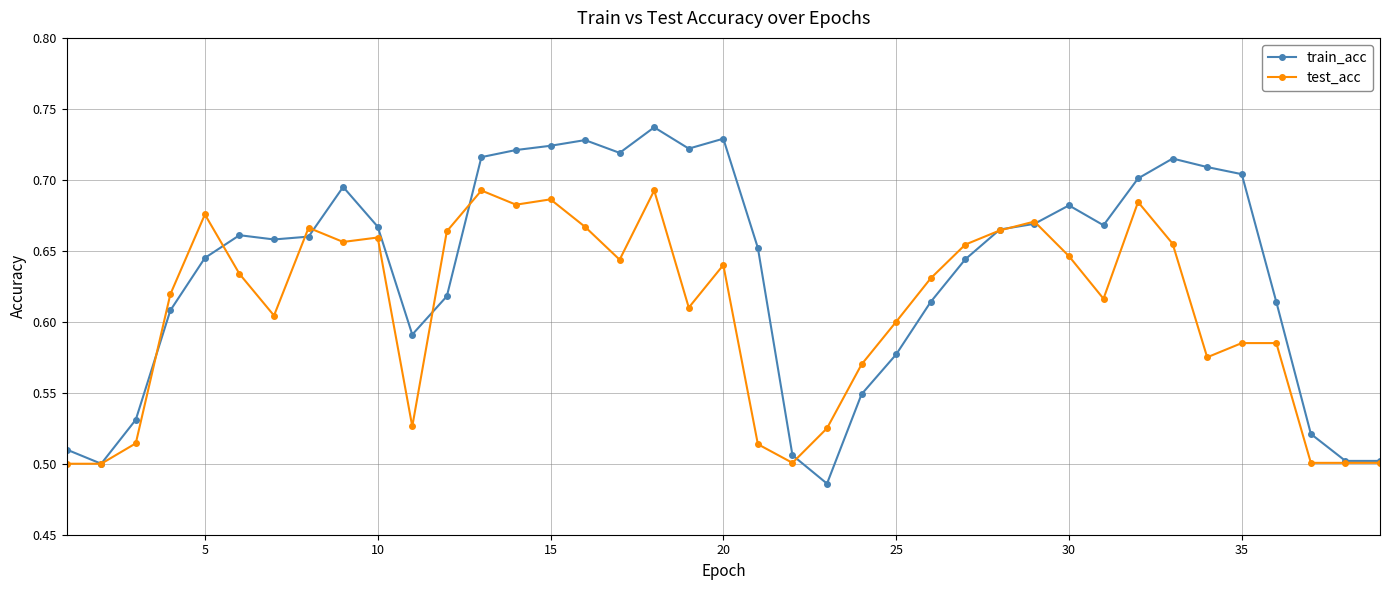

Which series has the largest range (max minus min)?

train_acc